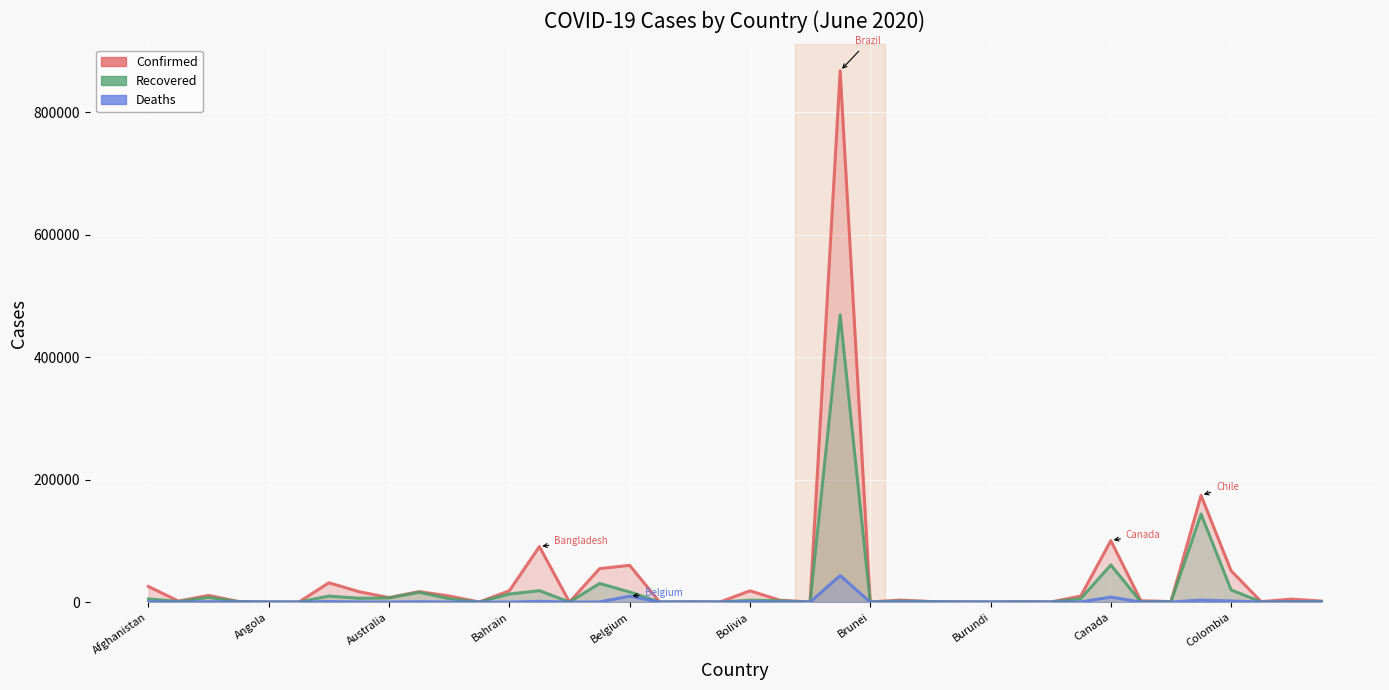

The Deaths series shows 5 at Bolivia. True or false?

False